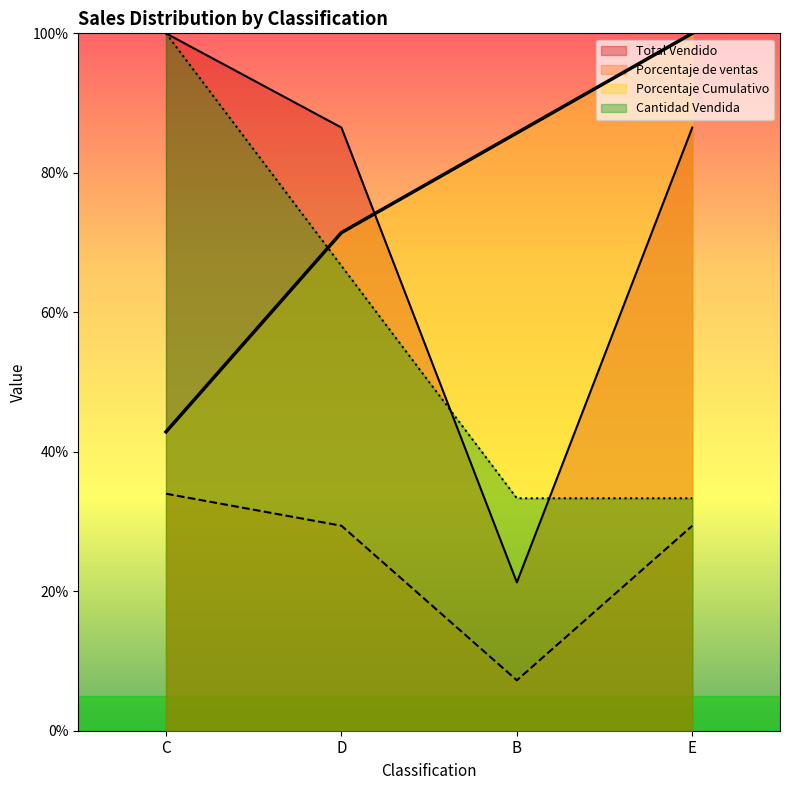

Where is Porcentaje de ventas nearest to the value 20?

E